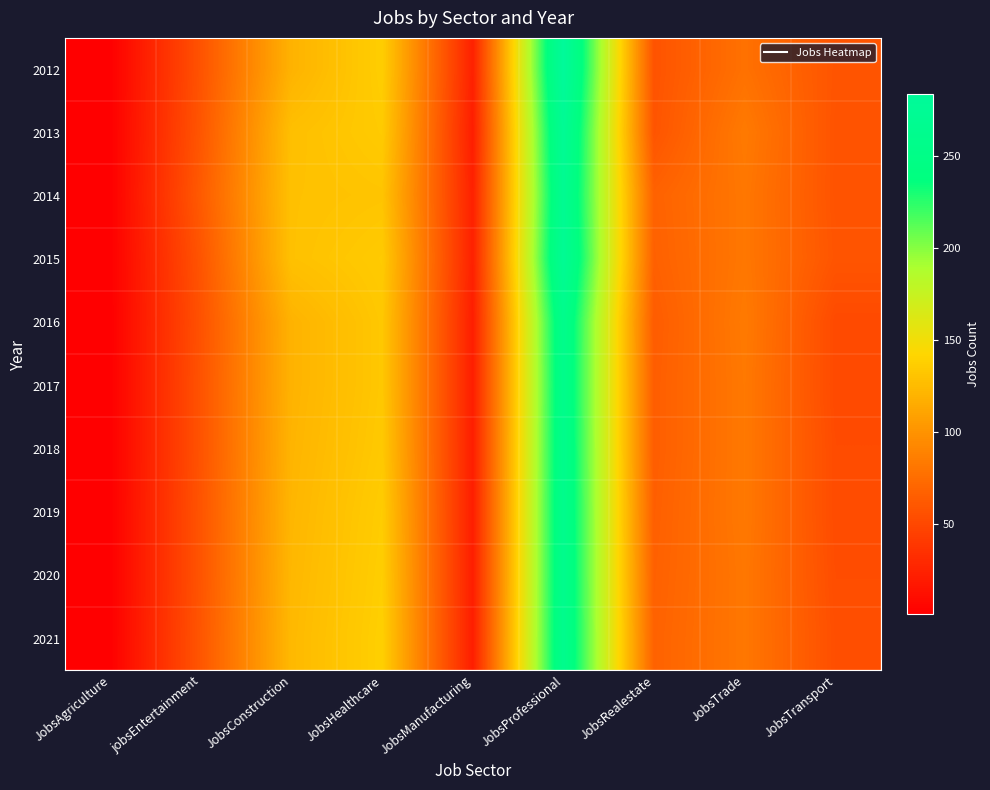

What is the difference between the highest and lowest values at jobsEntertainment?

6